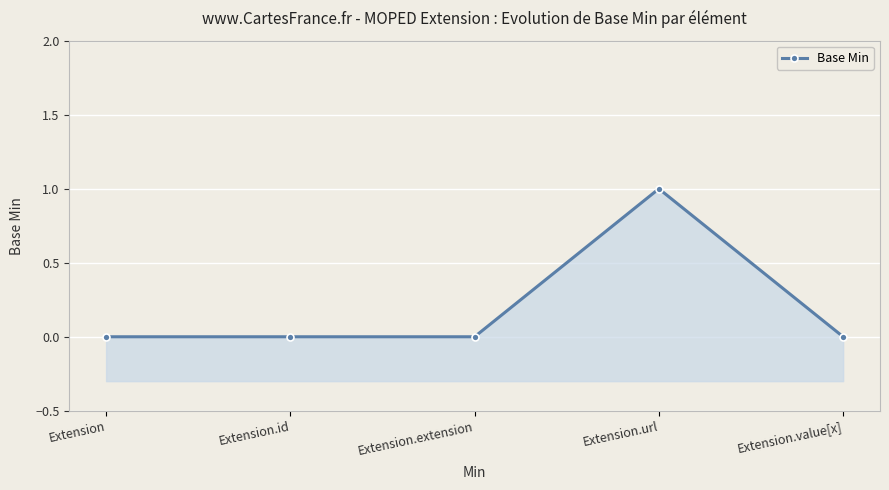

What is the difference between the maximum and minimum values?

1